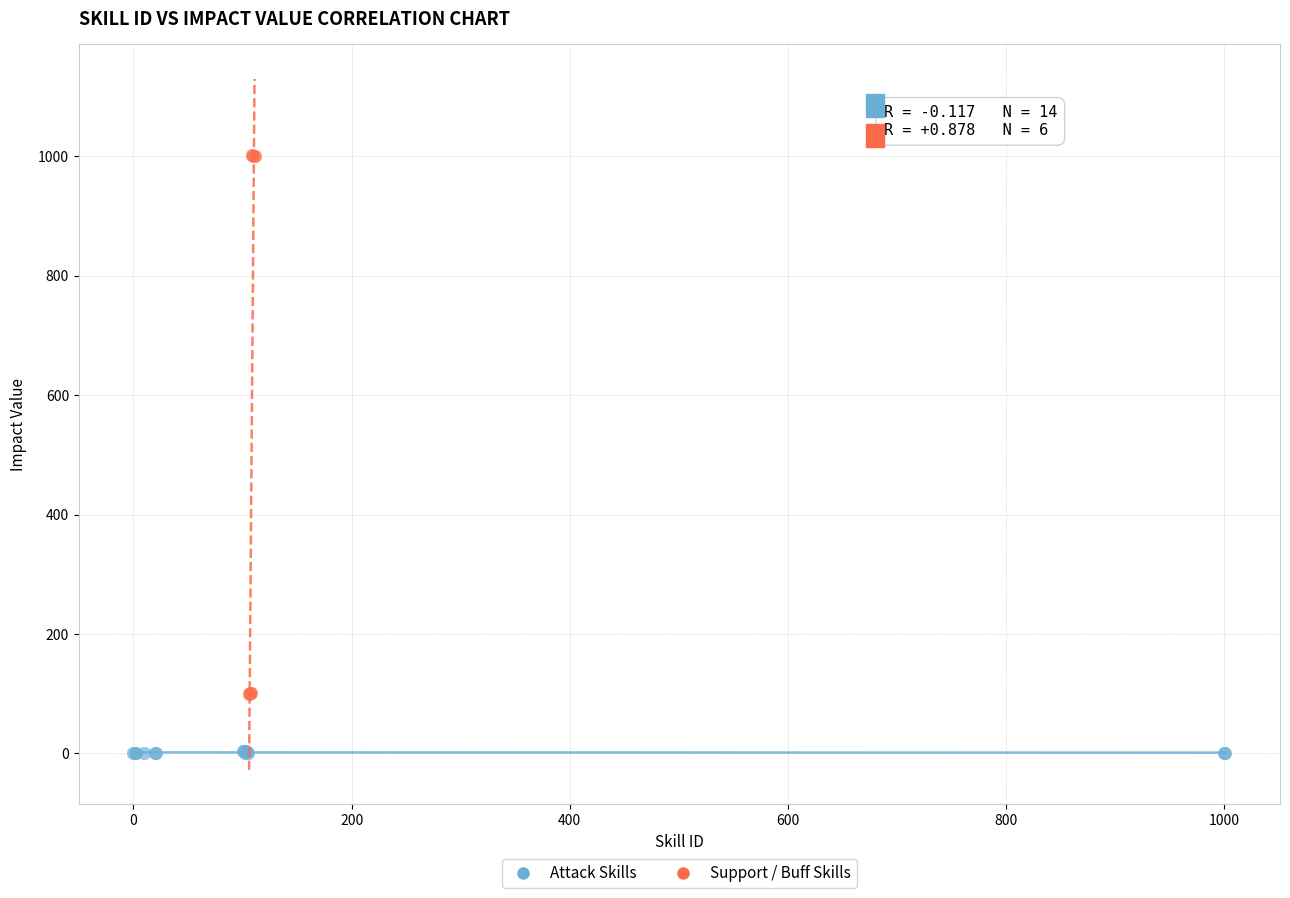

Which series reaches the maximum Y coordinate?

Support / Buff Skills